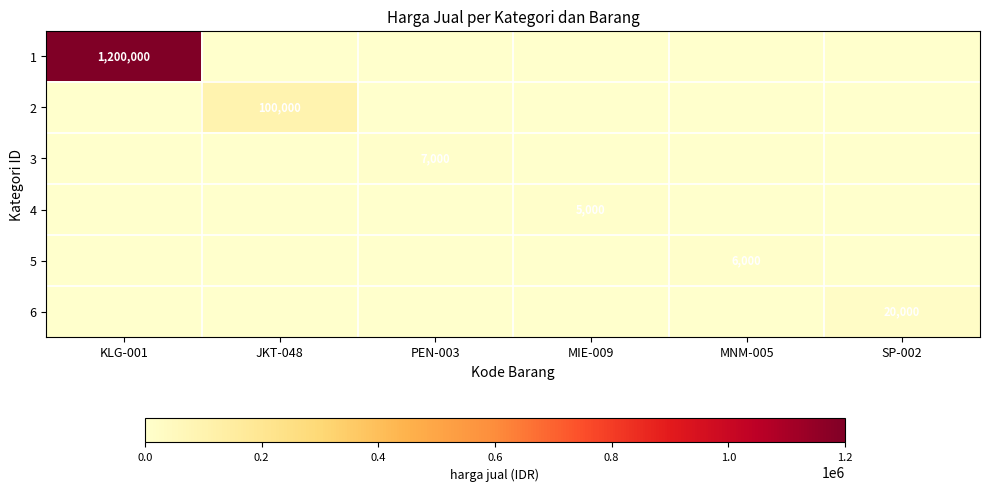

Which has a higher value, MNM-005 or KLG-001?

KLG-001